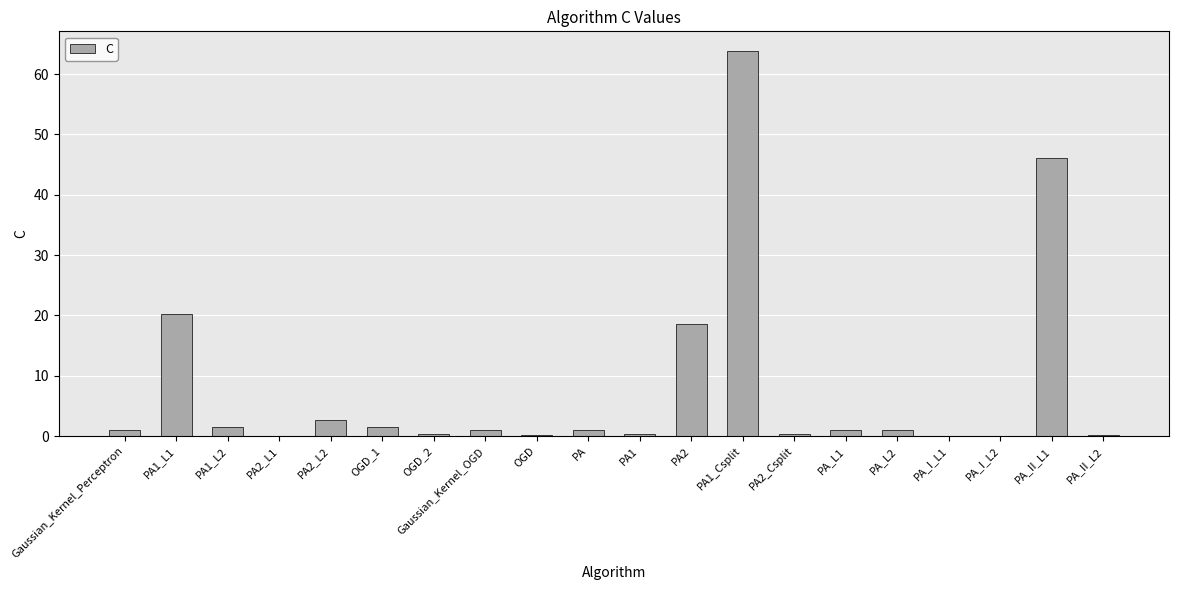

Which label corresponds to the largest value in the chart?

PA1_Csplit